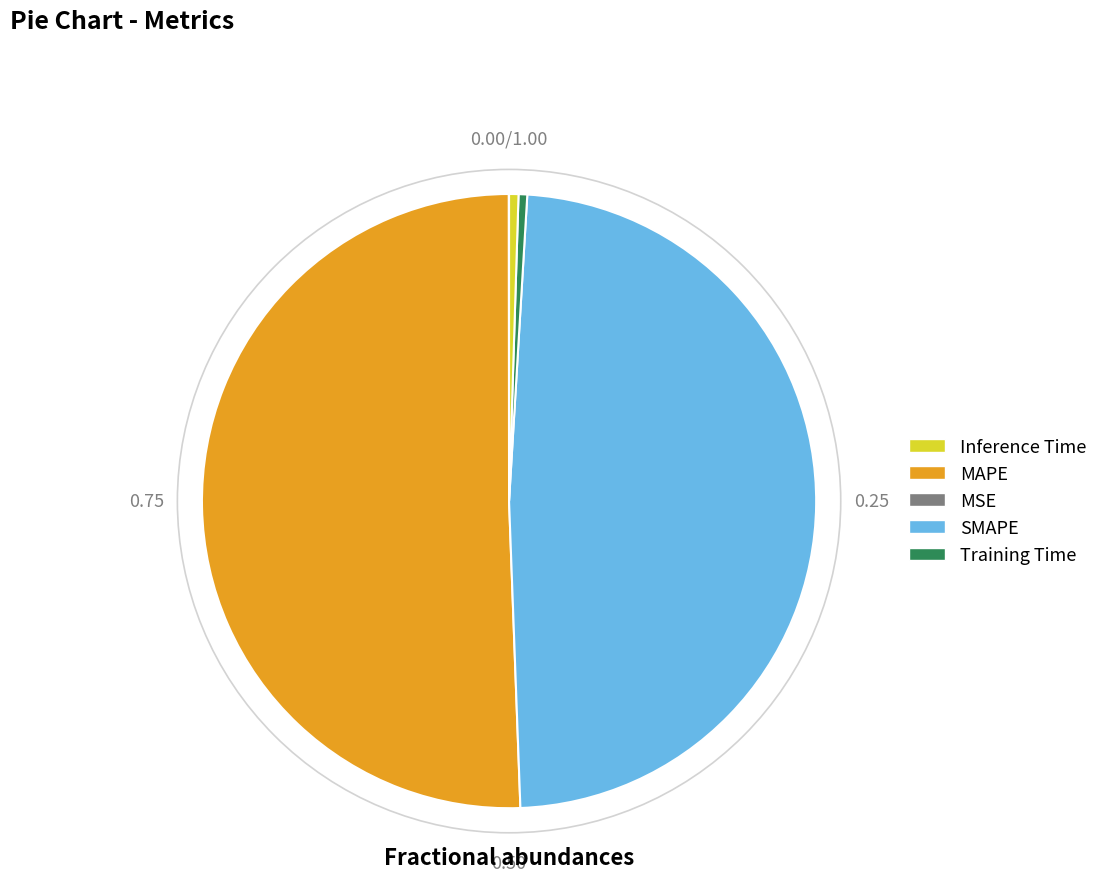

Is there a majority slice in this chart?

Yes